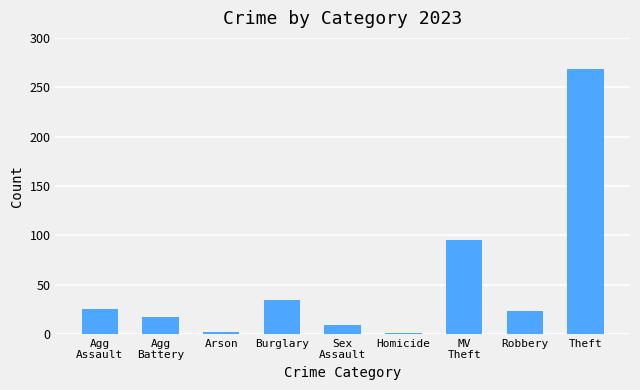

Does the chart contain stacked bars?

No